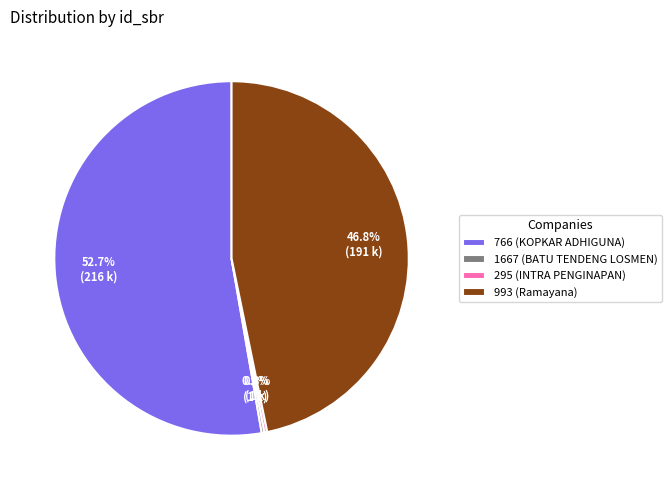

What is the largest slice in the pie chart?

766 (KOPKAR ADHIGUNA)